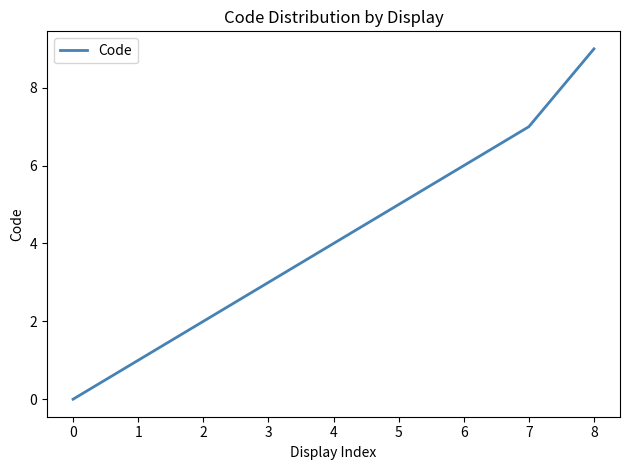

Reading left to right, extract all data points from this chart.

0	1	2	3	4	5	6	7	9